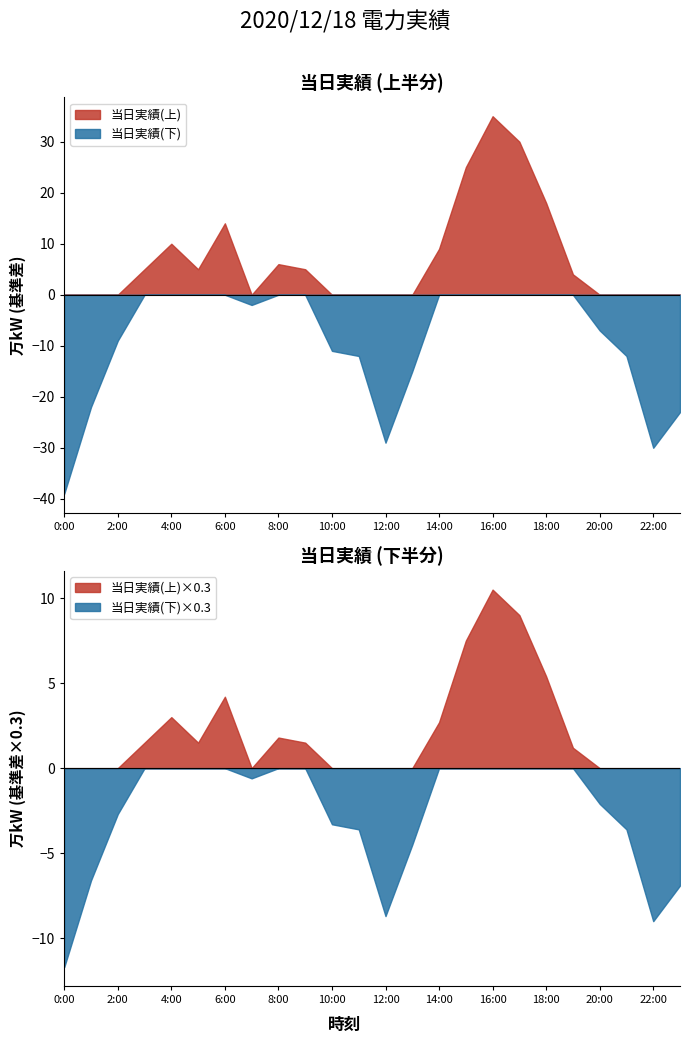

How many values are below 454?

12